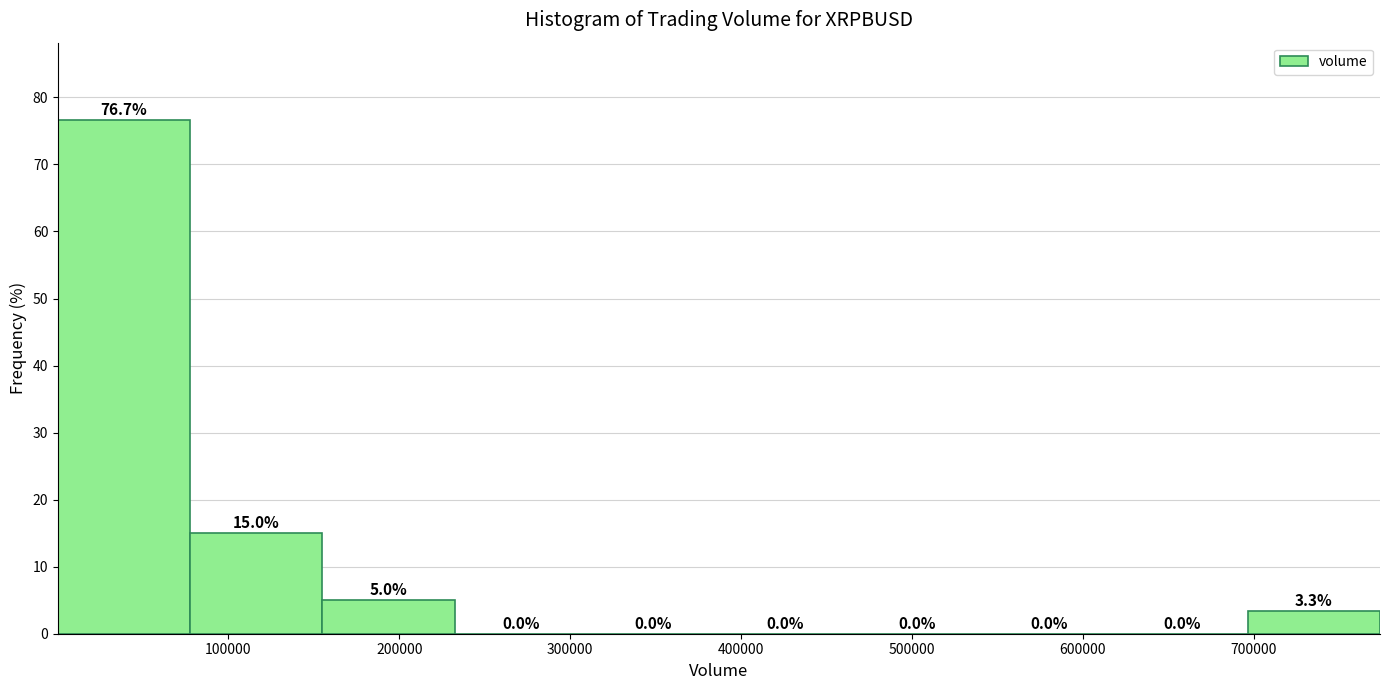

What is the height of the bar covering 80000 to 150000 on the x-axis? The bar edges are not printed on the chart, so give them approximately, as read against the axis.

15.0